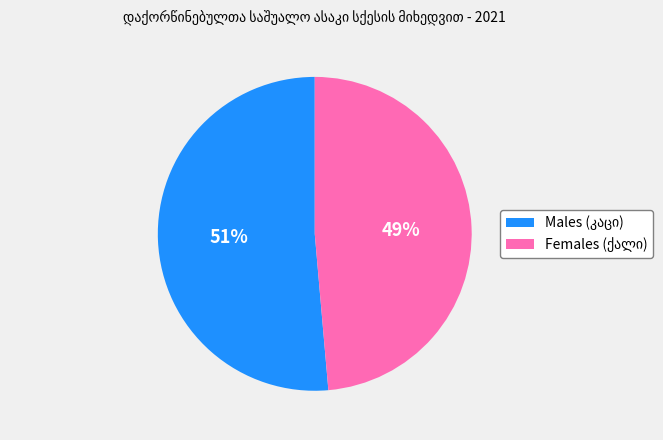

Is there any slice that represents more than half of the pie?

Yes